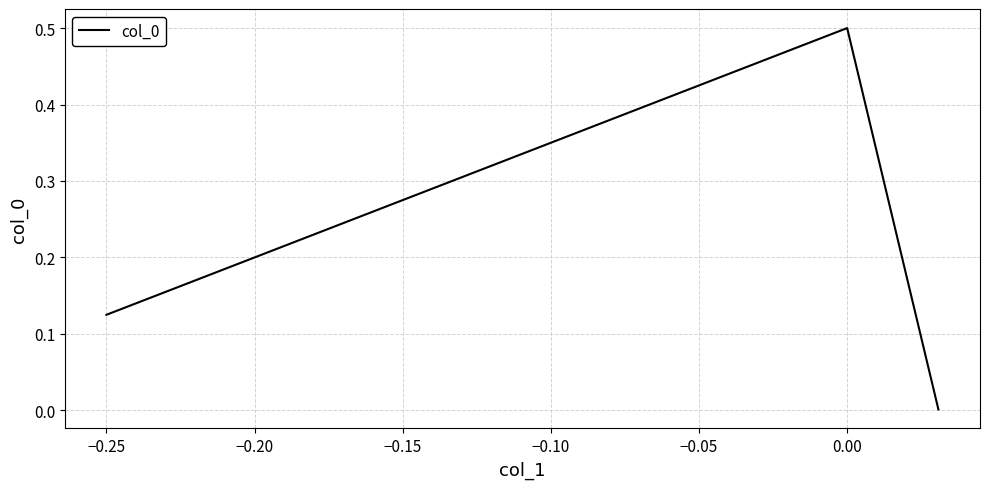

What is the sum of all values?

0.6